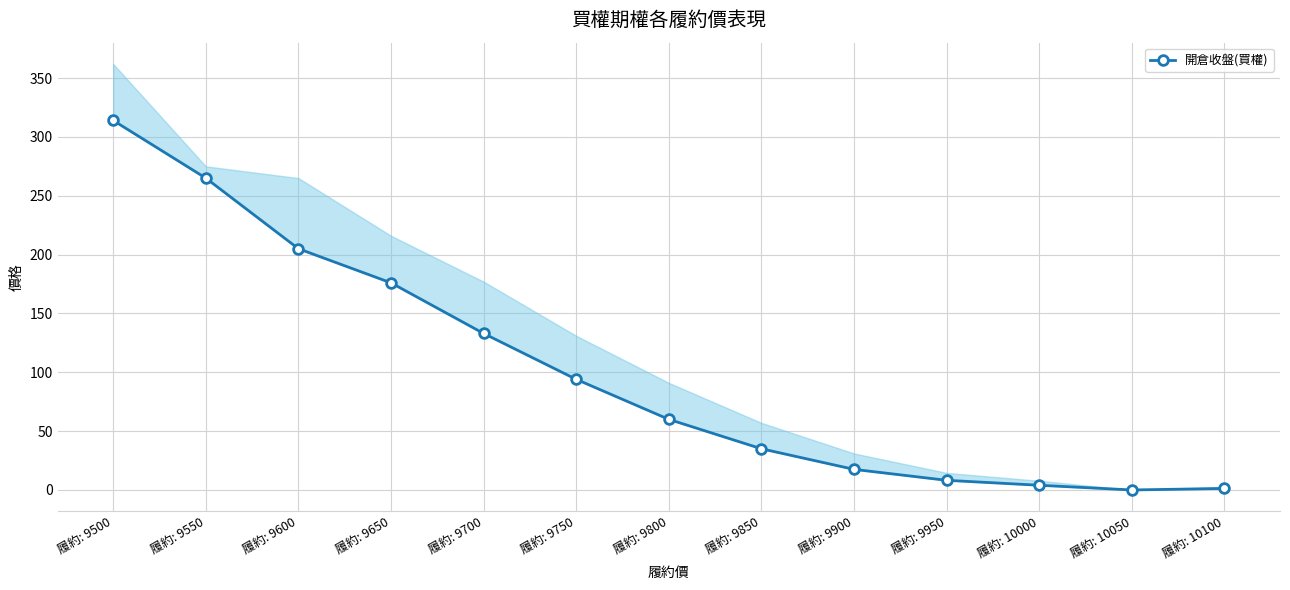

Does the chart display data point markers on the line(s)?

Yes